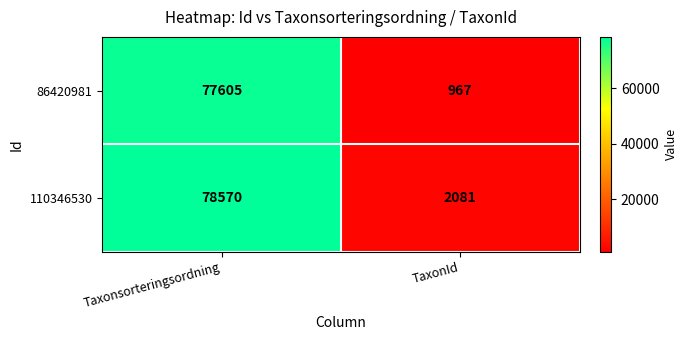

List the labels in order of 110346530 value, largest first.

Taxonsorteringsordning, TaxonId